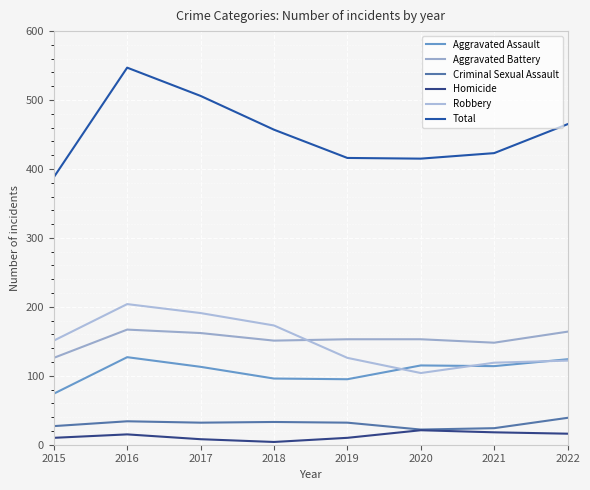

What value does the Criminal Sexual Assault series have at 2019, to the nearest 10?

30